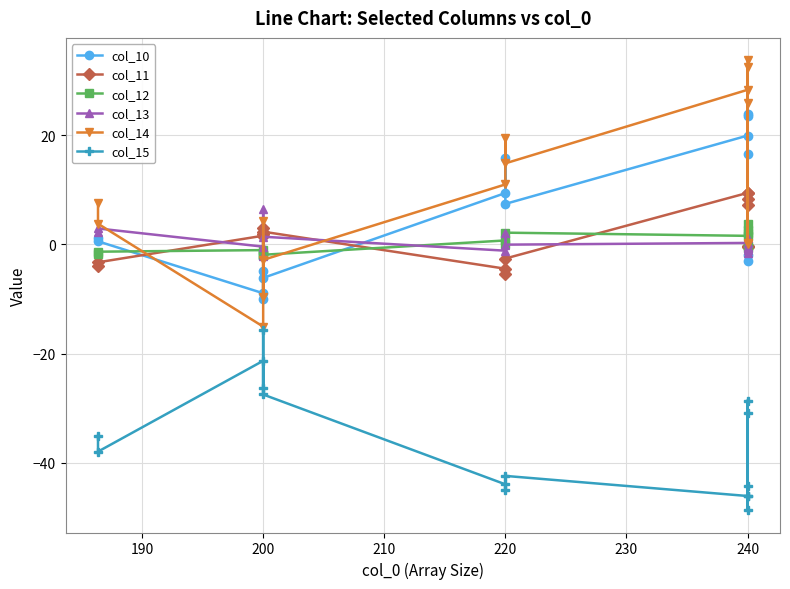

What is the value of the col_12 point at the 9th from the left?

2.1